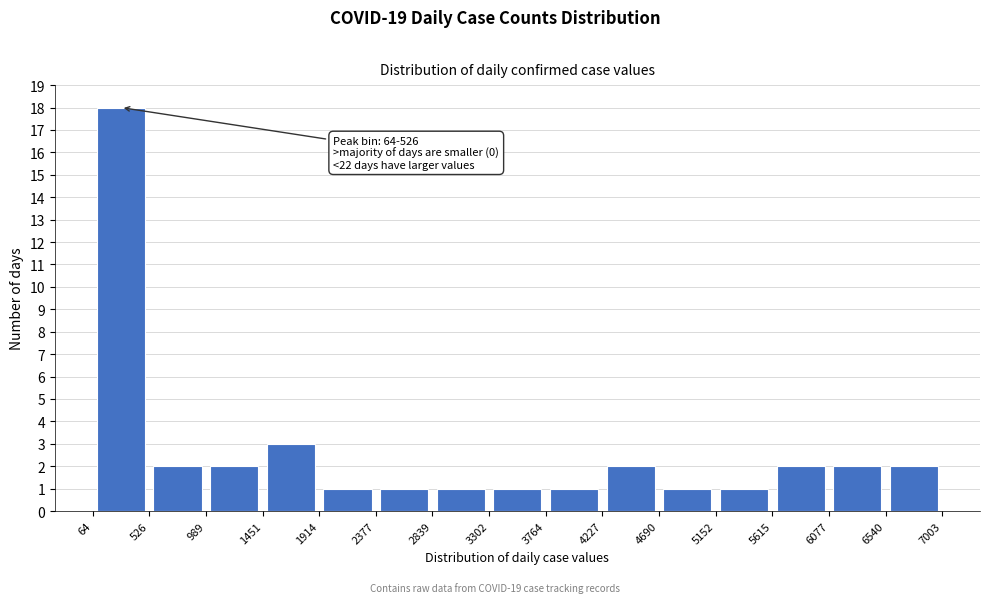

Over which range of the x-axis is the bar tallest?

64 to 526